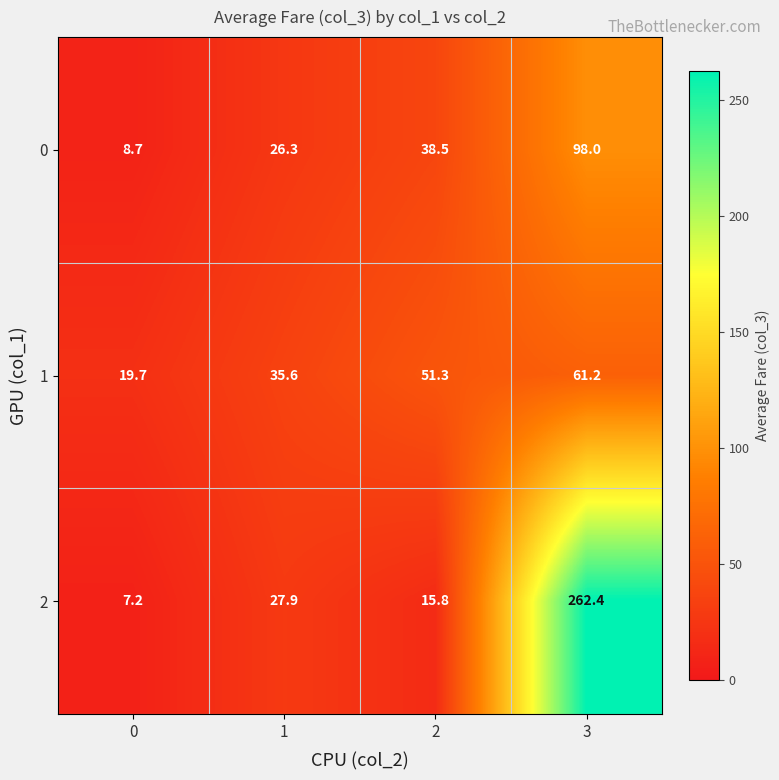

At which category is the sum across all series the highest?

3